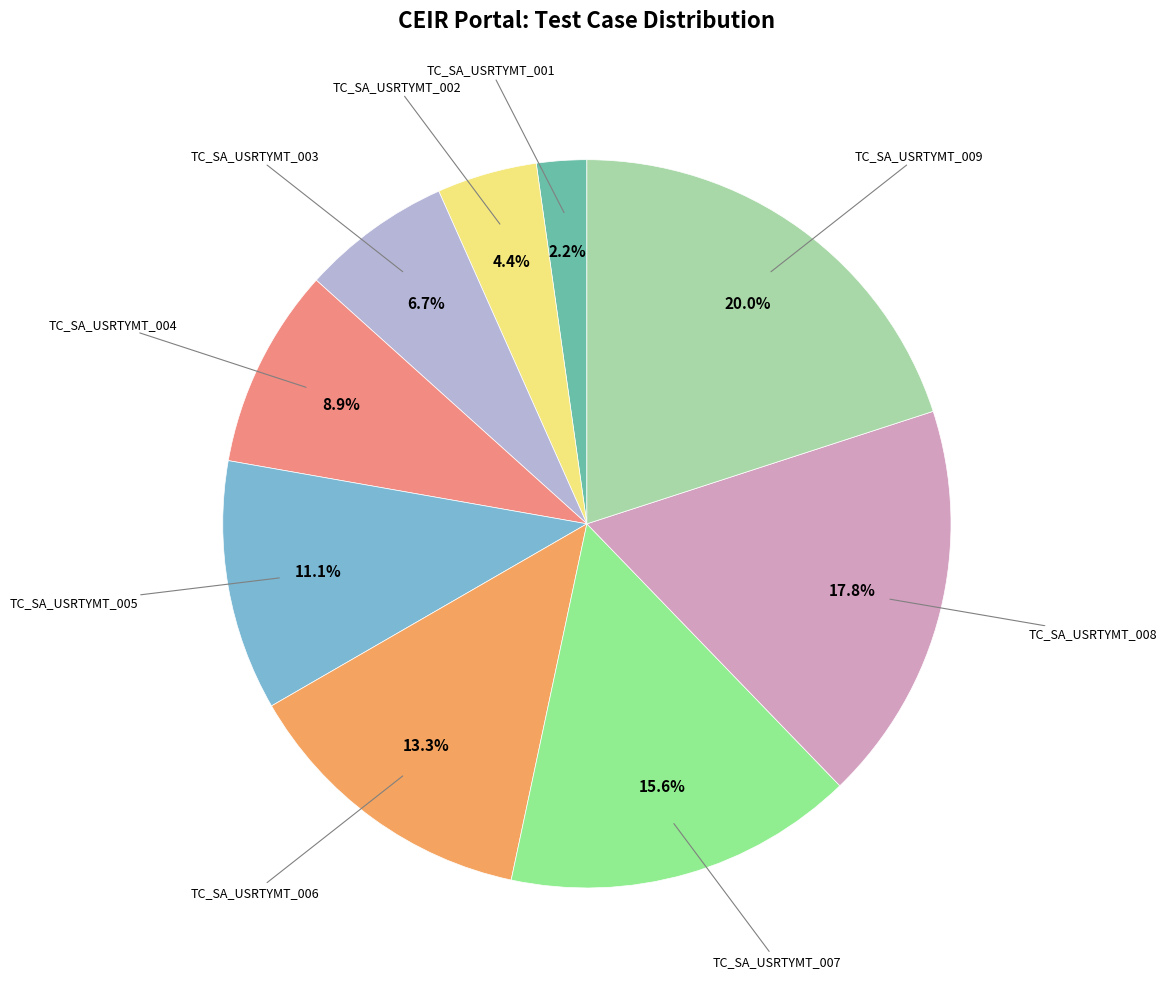

Is there any slice that represents more than half of the pie?

No